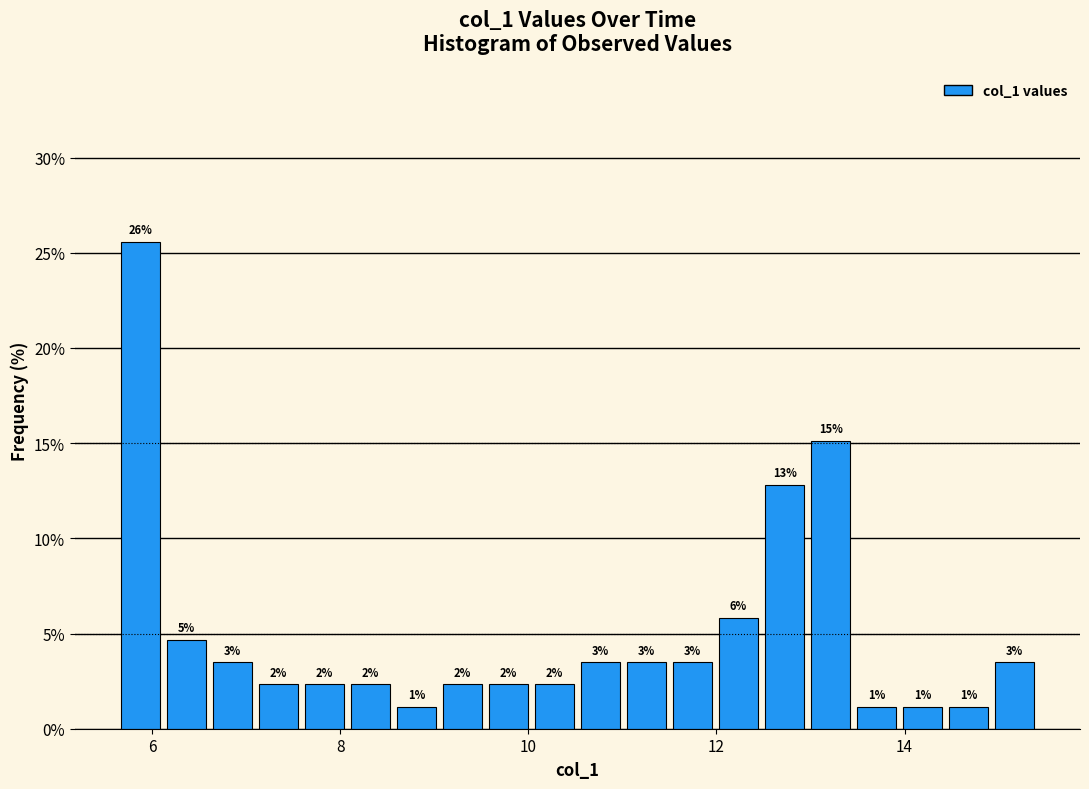

Read against the x-axis, roughly where is the centre of the tallest bar?

5.8